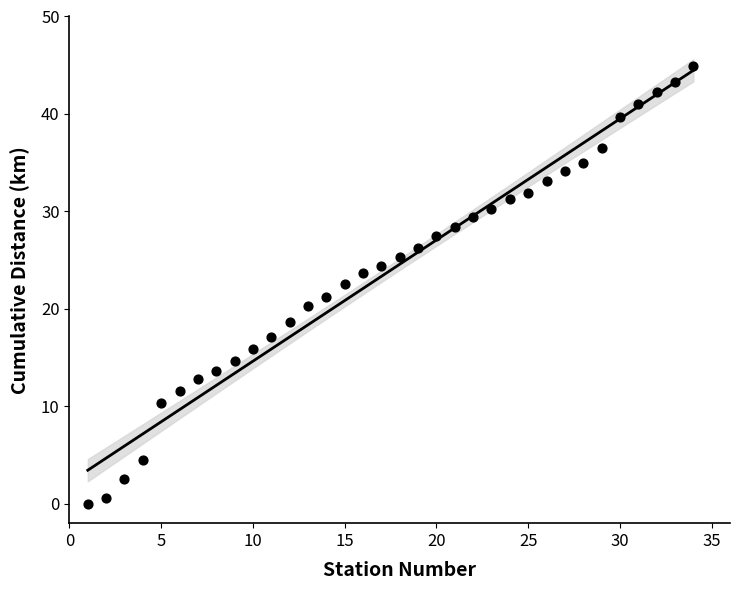

What is the range of Y values (max minus min)?

44.9